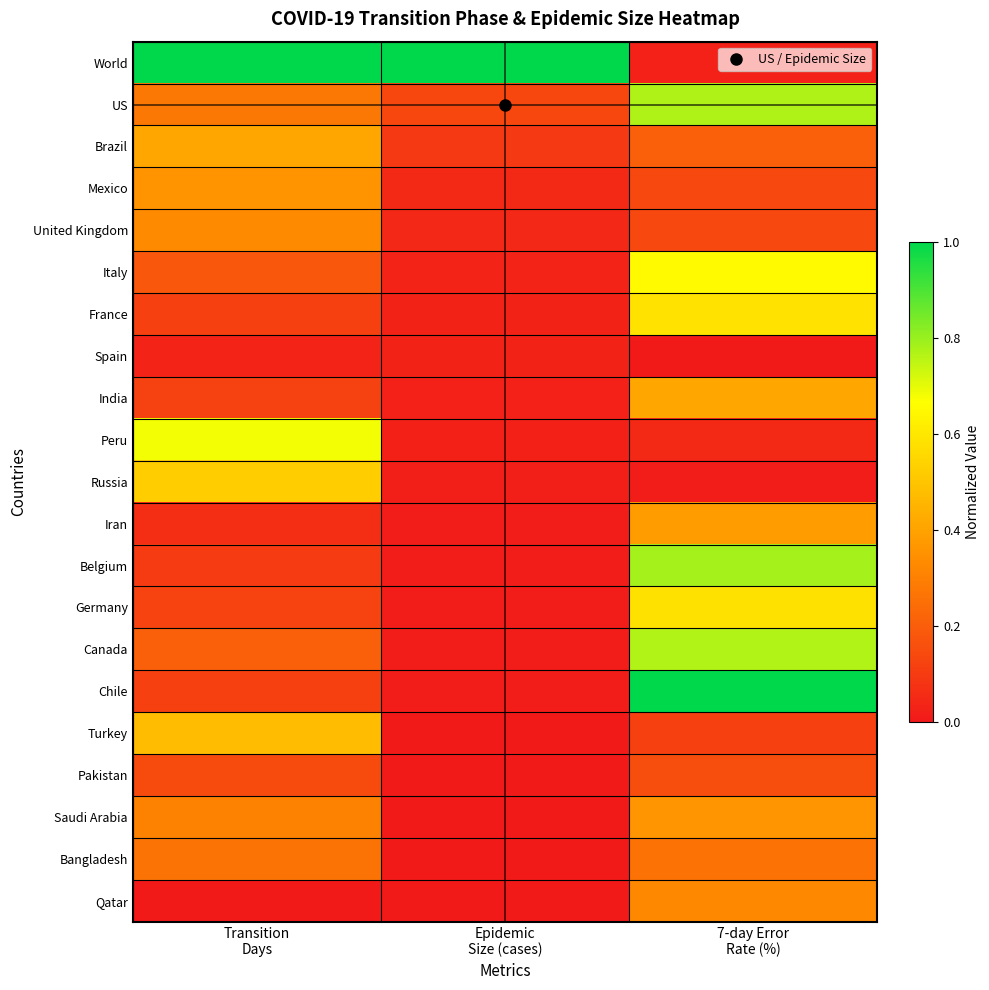

Which series changed the most between Epidemic Size (cases) and 7-day Error Rate (%)?

Chile